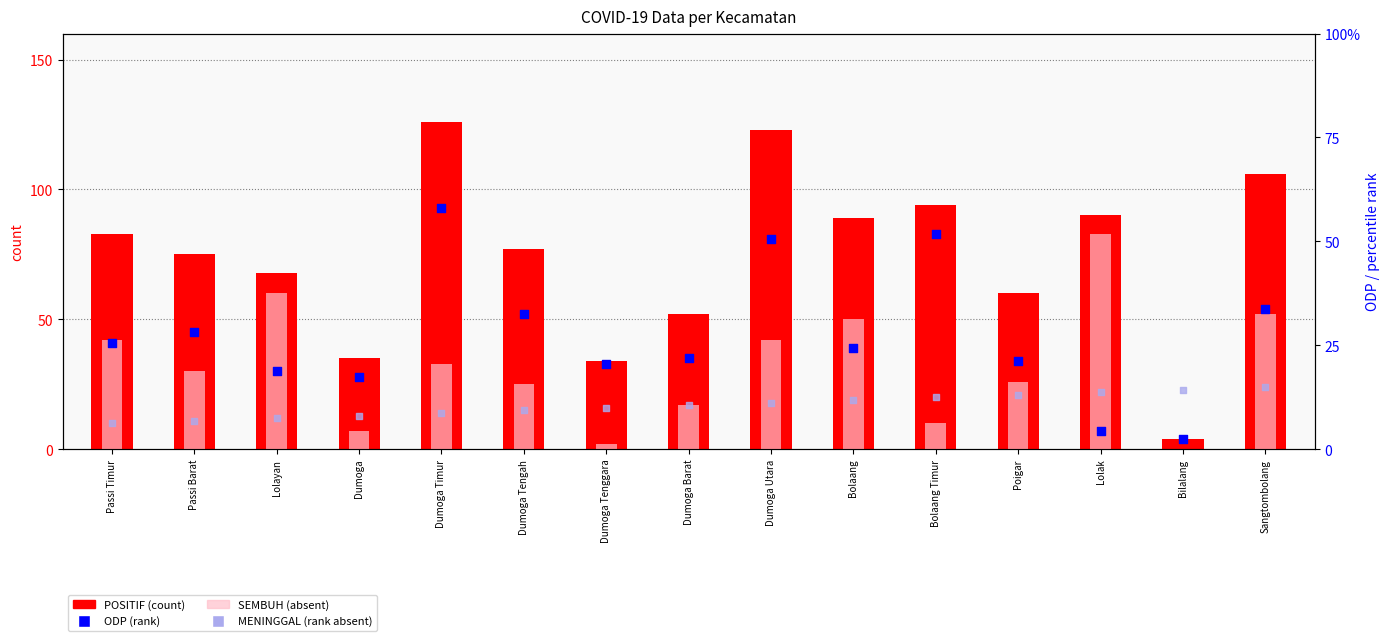

At which category is the sum across all series the highest?

Dumoga Timur